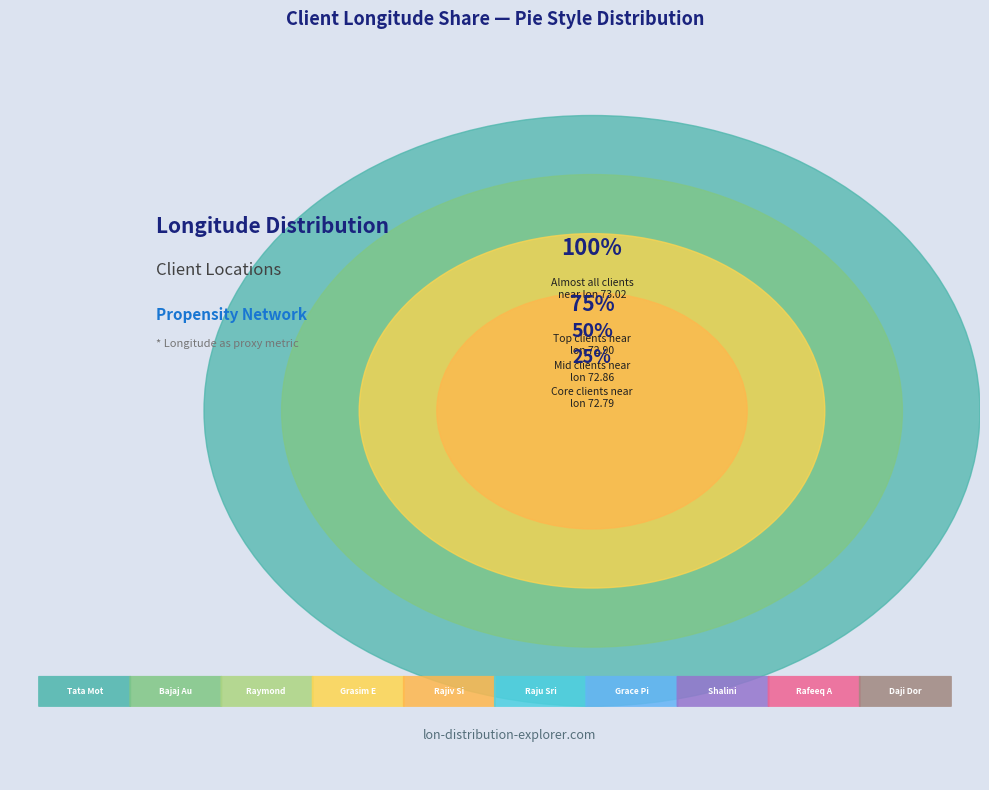

How much of the chart is everything except Rafeeq Ali?

90.0%